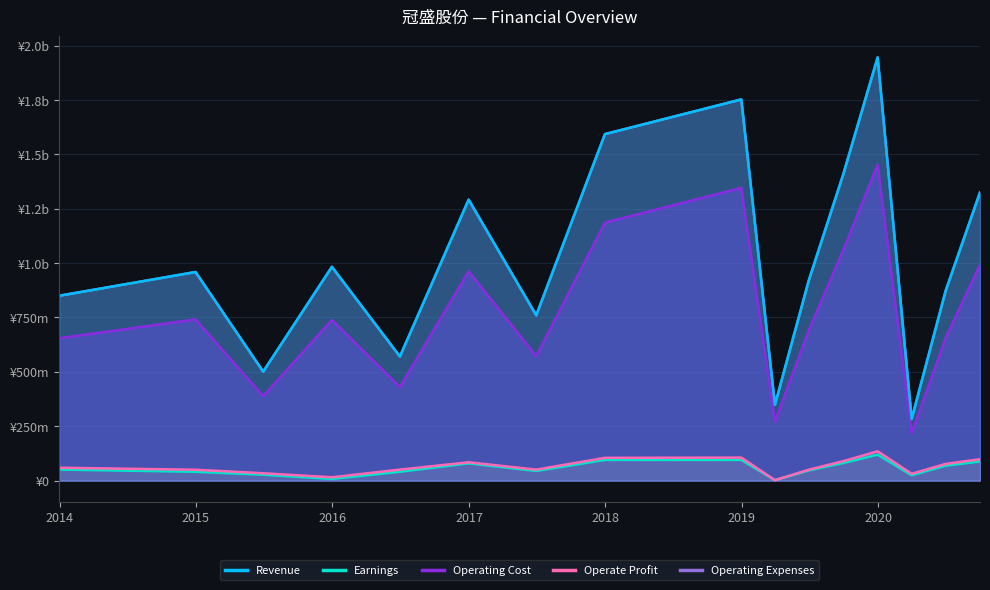

What value does the Earnings series have at 2020-06-30?

68662945.2